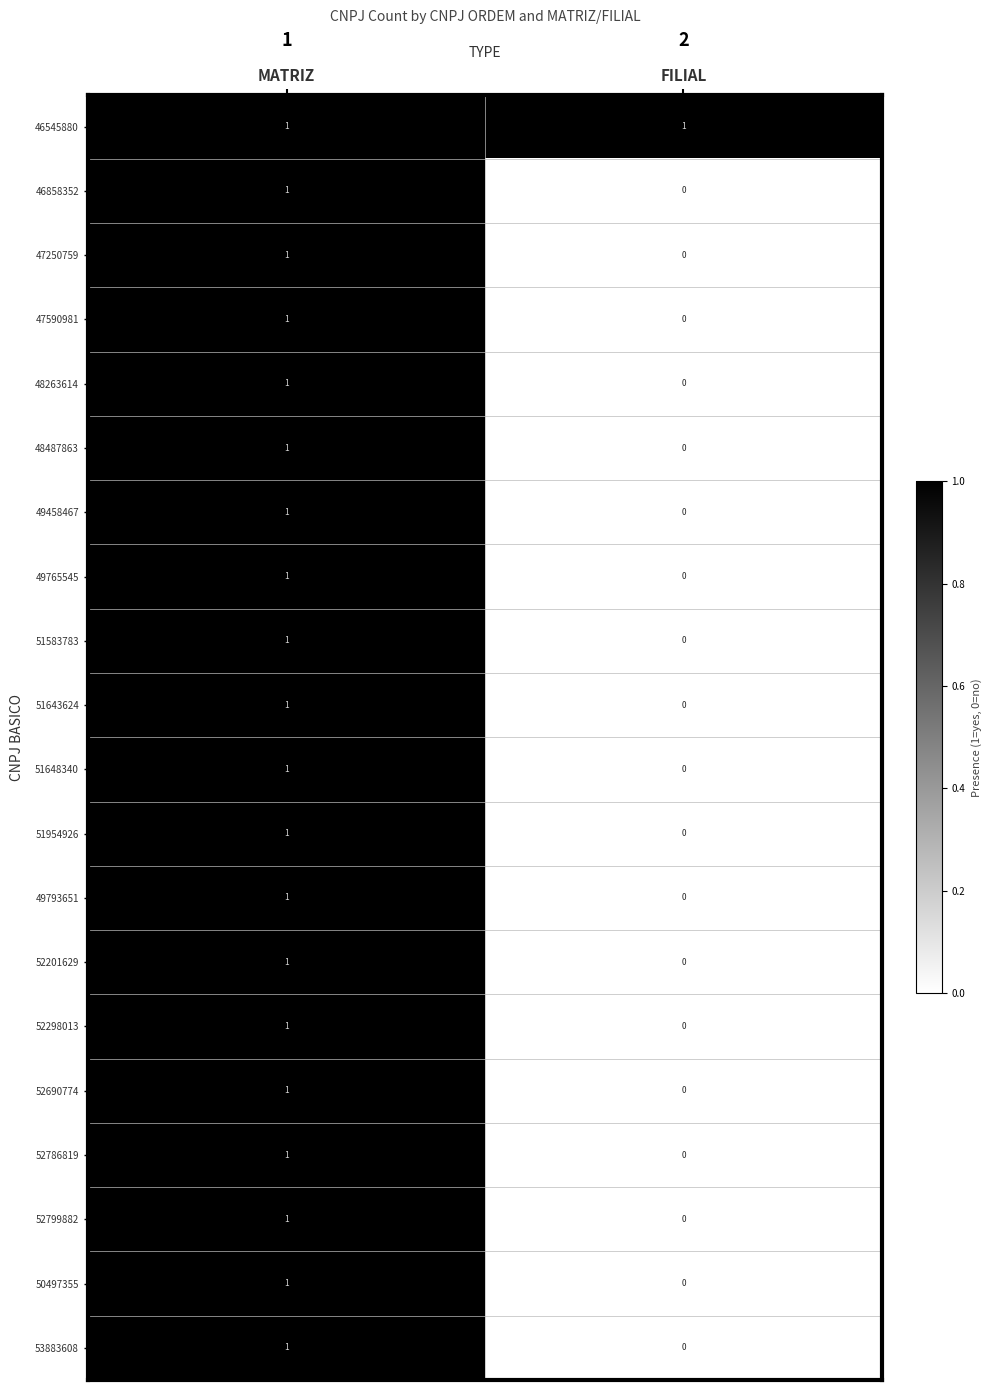

At which label is 49793651 closest to 0?

FILIAL